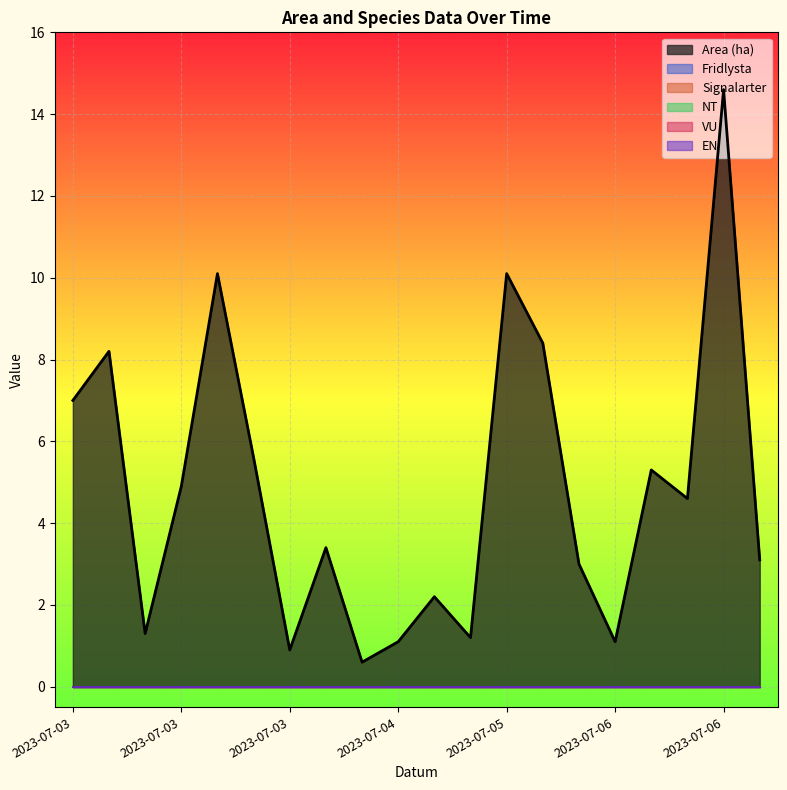

Which series has the largest total across all categories?

Area (ha)